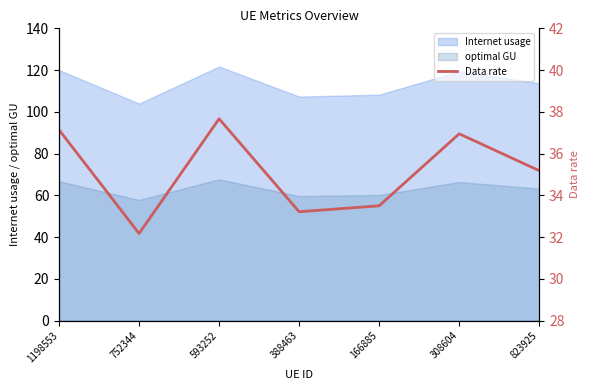

Is the value of Internet usage at 593252 greater than the value of optimal GU at 388463?

Yes